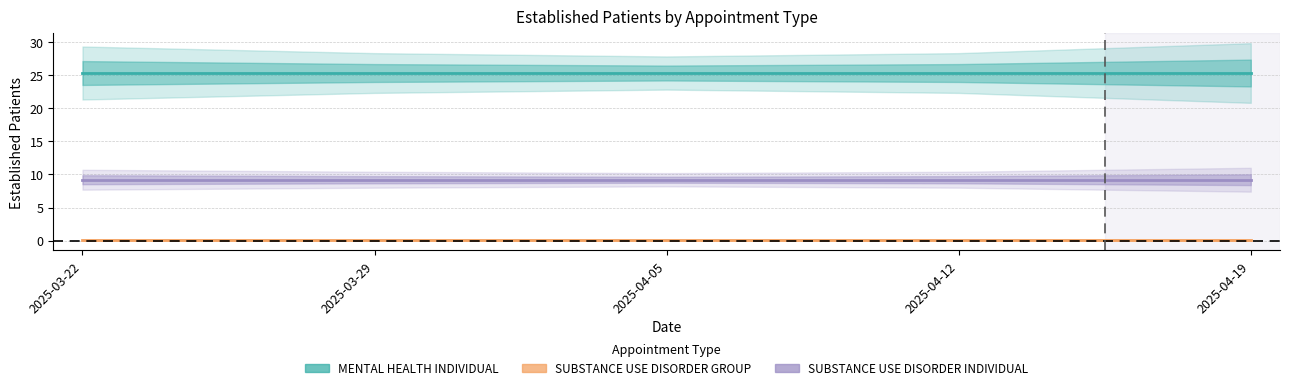

Does the chart have visible grid lines?

Yes